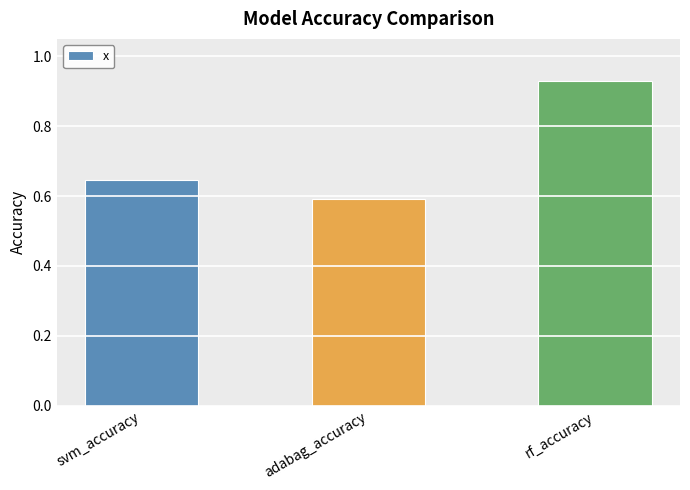

Count the values in the range 0 to 1.

3